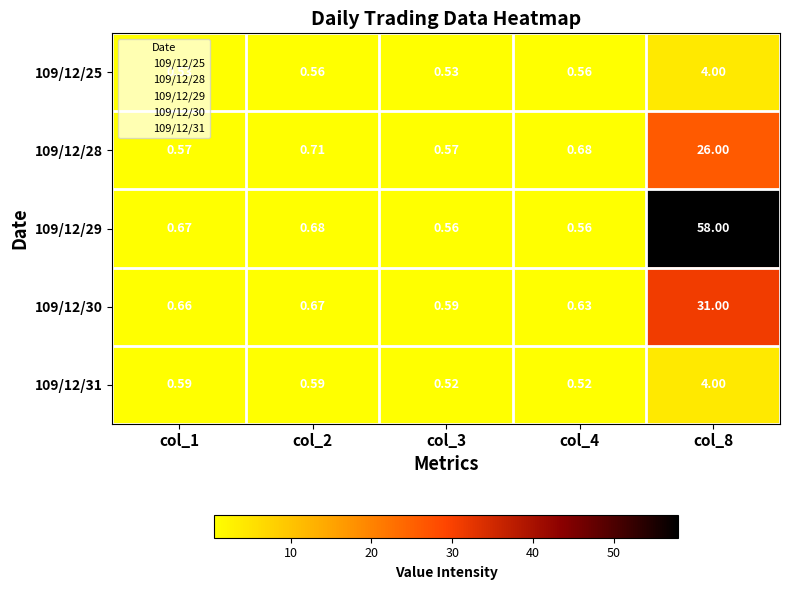

Is the value of 109/12/29 at col_8 greater than the value of 109/12/31 at col_4?

Yes